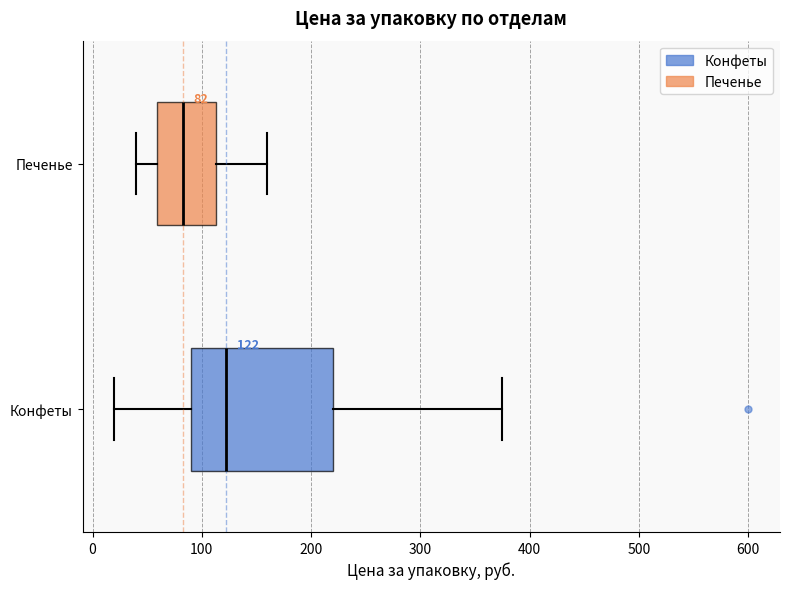

Which box is the widest, from its left edge to its right edge?

Конфеты